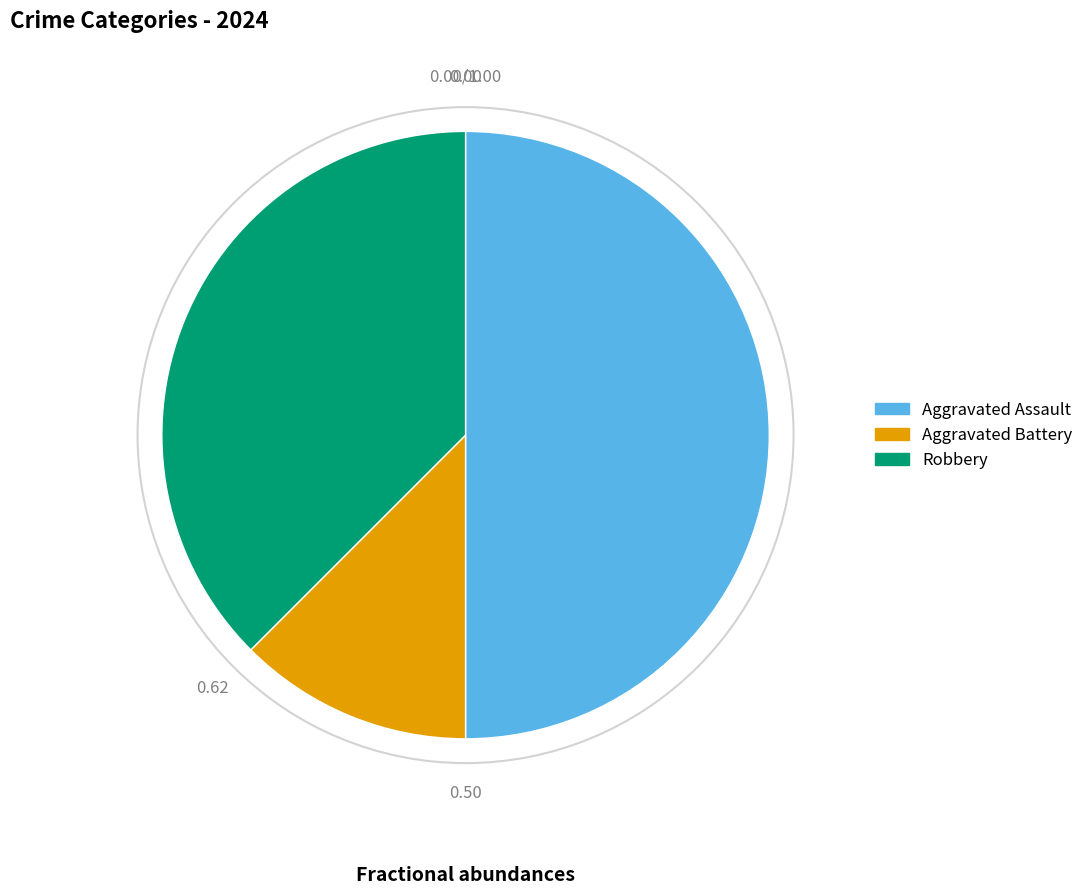

Approximately how many times larger is the value at Aggravated Battery compared to Robbery?

0.3